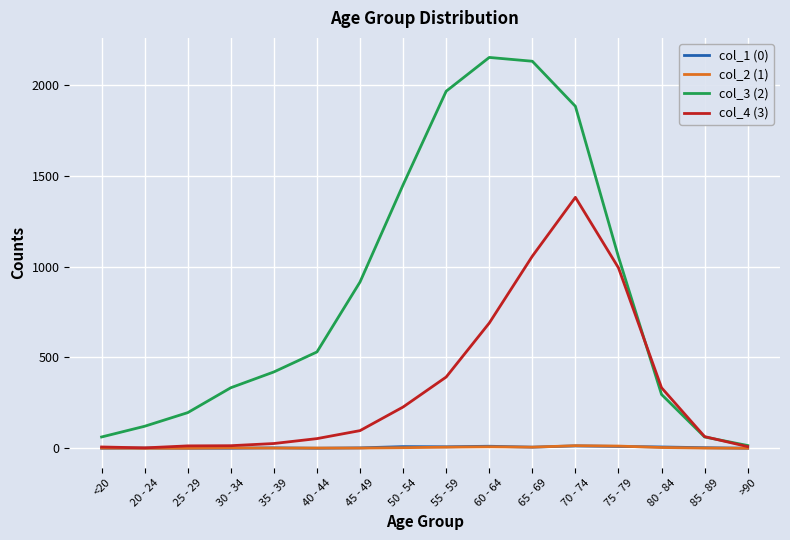

Which series has the largest total across all categories?

col_3 (2)